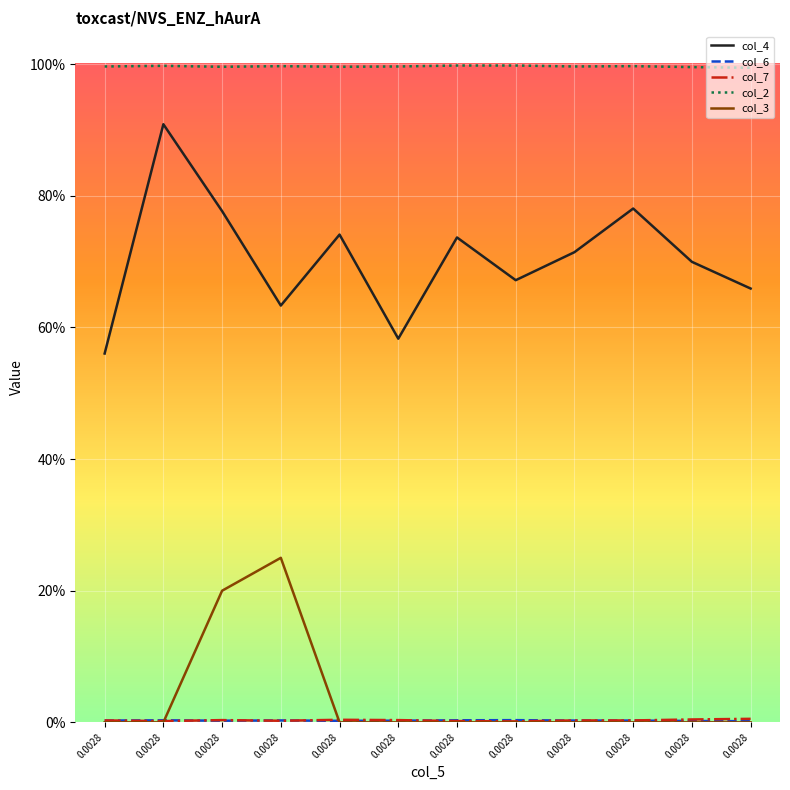

How many intersections are there between col_3 and col_6?

2